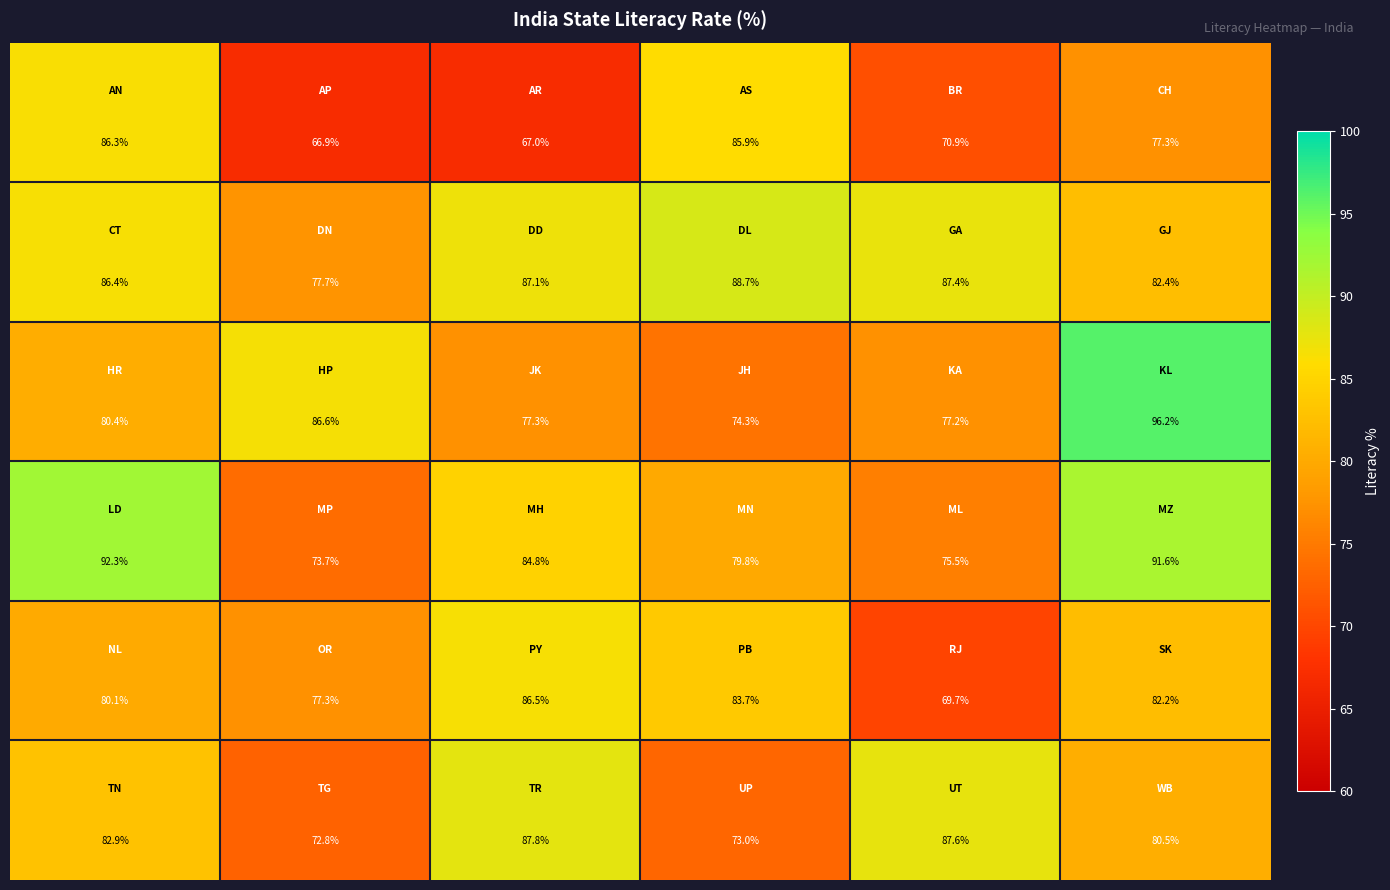

At how many categories does at least one series exceed 69?

6